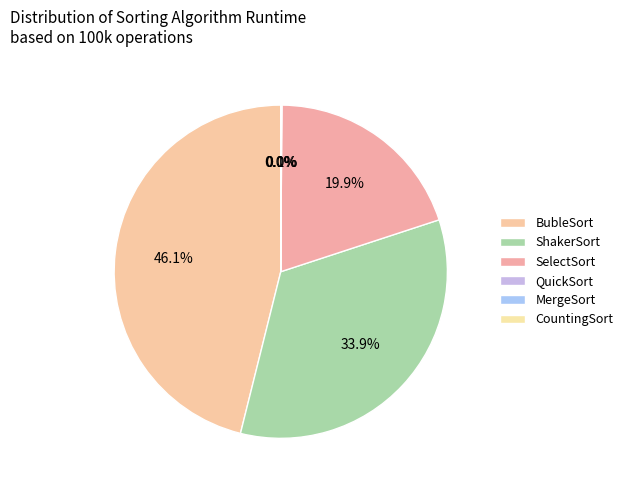

Is it true that QuickSort is 0% of the pie?

True